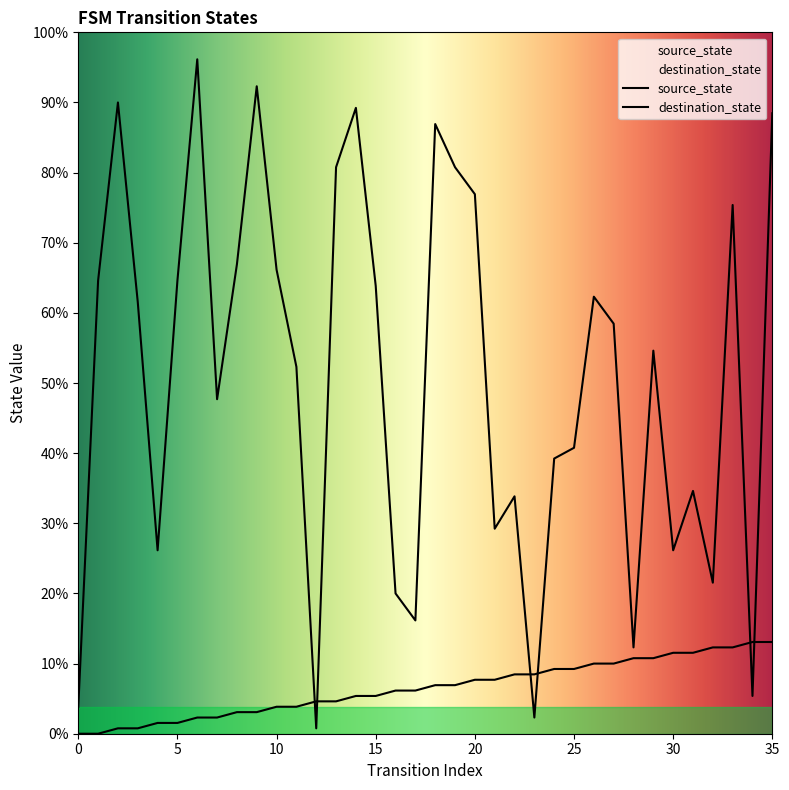

What is the average value of the source_state series?

8